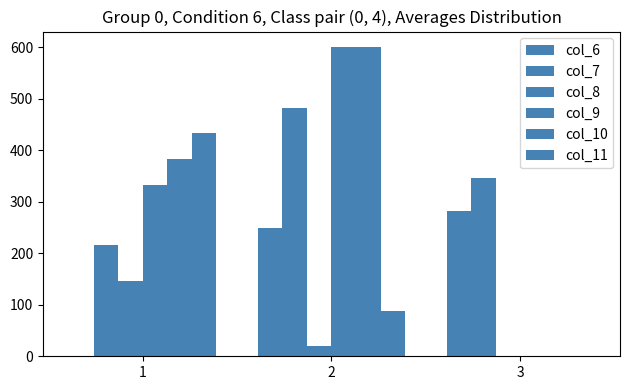

Reading right to left, what are all the values shown in this chart?

col_6: 3=282.7	2=249.4	1=0.0
col_7: 3=346.3	2=482.3	1=215.3
col_8: 3=0.0	2=20.6	1=147.0
col_9: 3=0.0	2=600.0	1=332.2
col_10: 3=0.0	2=600.0	1=382.3
col_11: 3=0.0	2=88.0	1=432.3